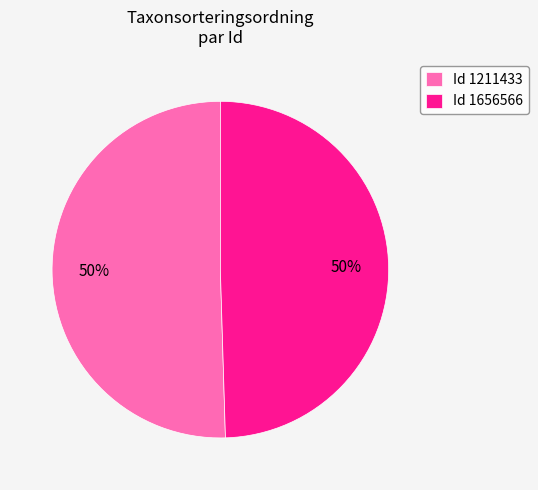

What percentage is the Id 1211433 slice, to the nearest percent?

50%